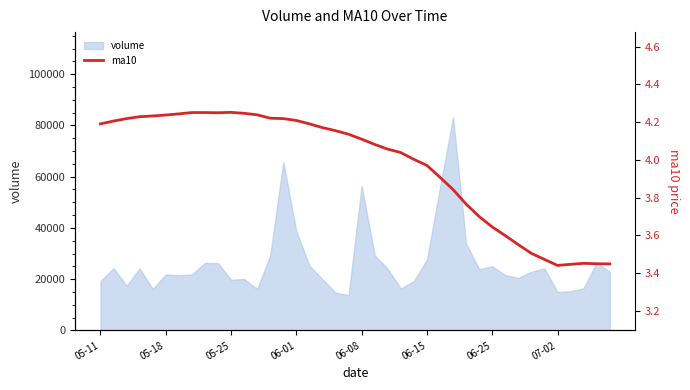

What is the minimum value for volume?

13826.7